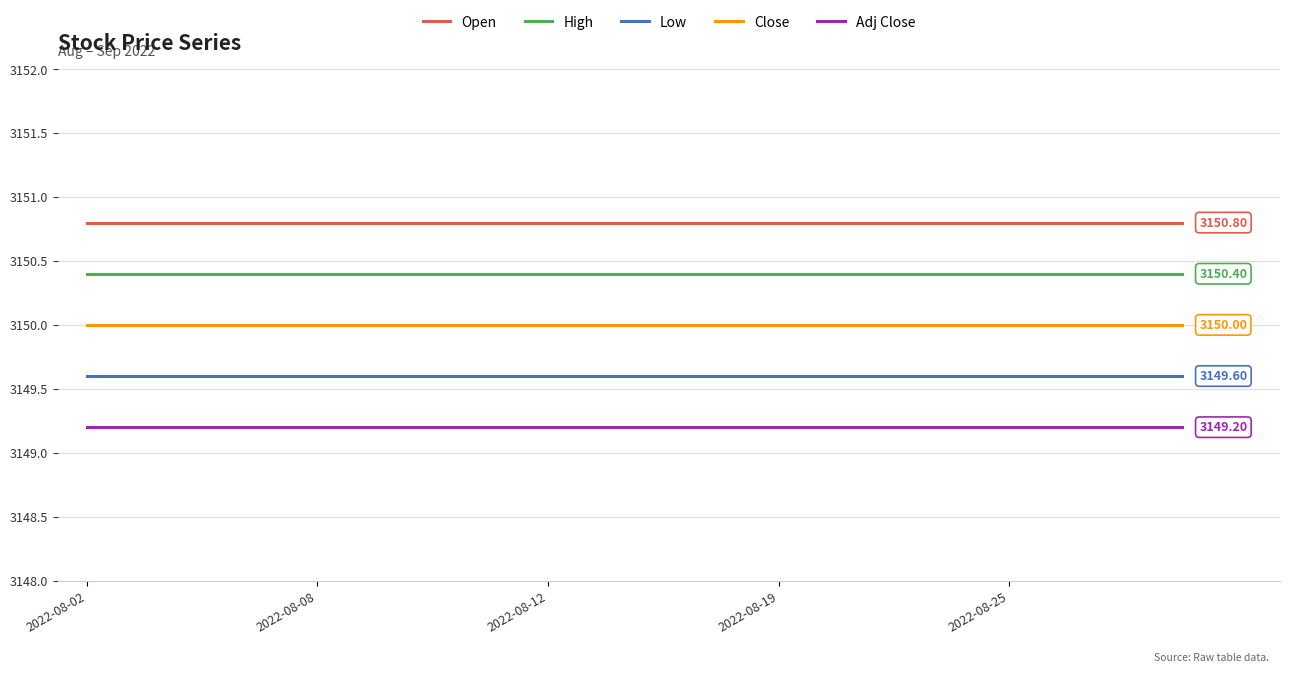

True or false: Close and Adj Close cross at least once.

False